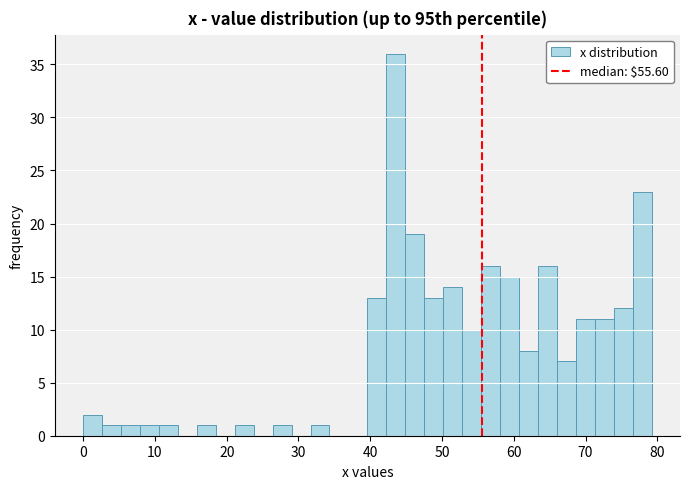

Around what value on the x-axis is the tallest bar? Give the approximate position of its centre, as read against the axis.

44